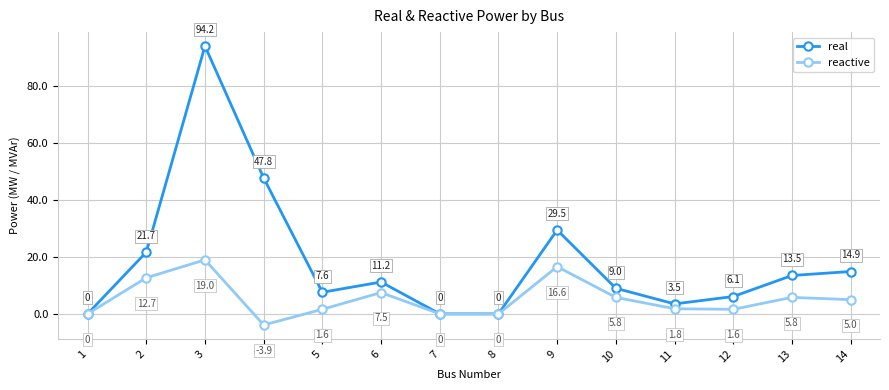

How many categories are shown in the chart?

14